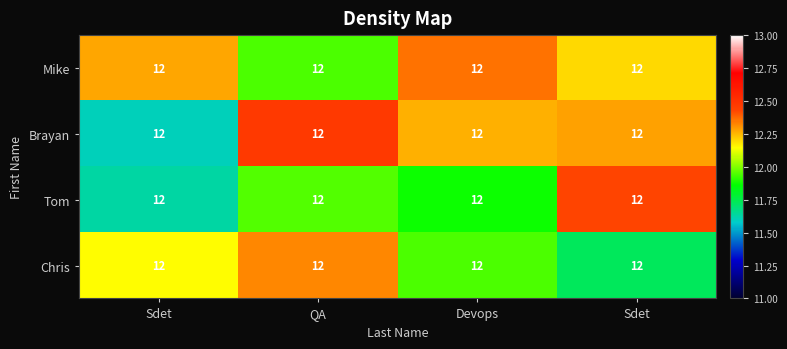

List the series in order of their peak value, lowest first.

Chris, Mike, Tom, Brayan